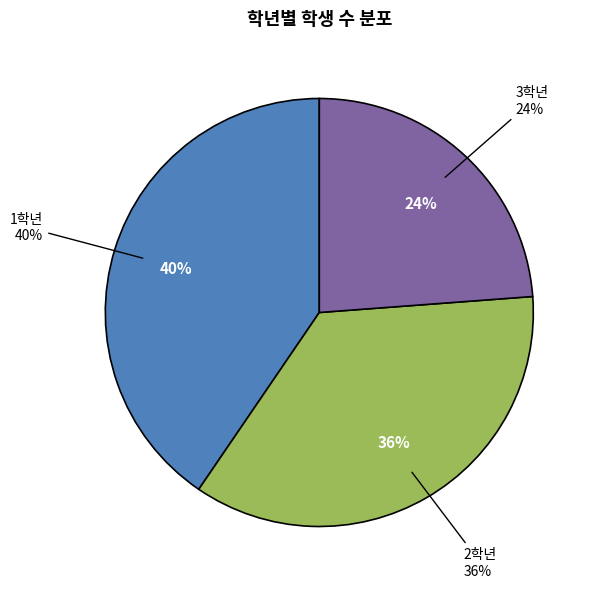

Is there any slice that represents more than half of the pie?

No